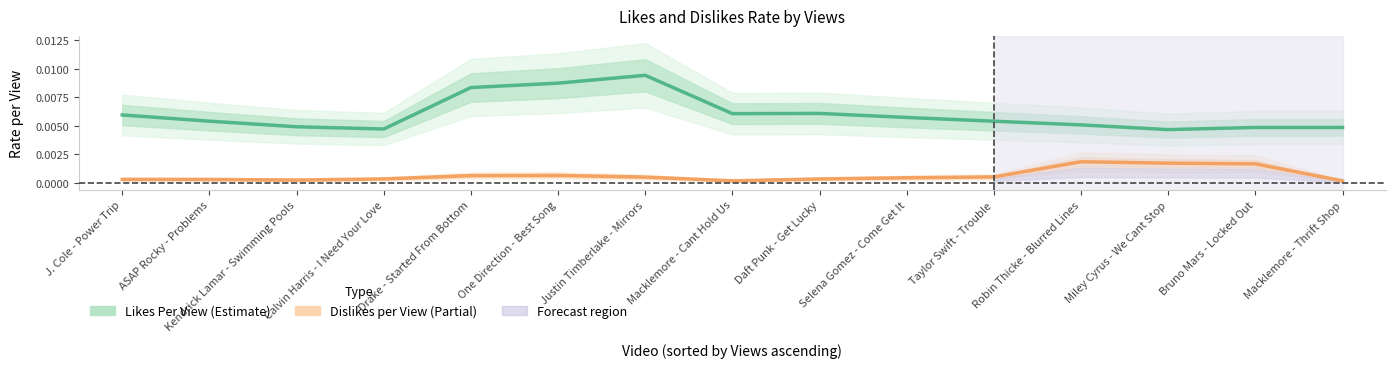

At which label is Likes Per View closest to 0?

Miley Cyrus - We Cant Stop